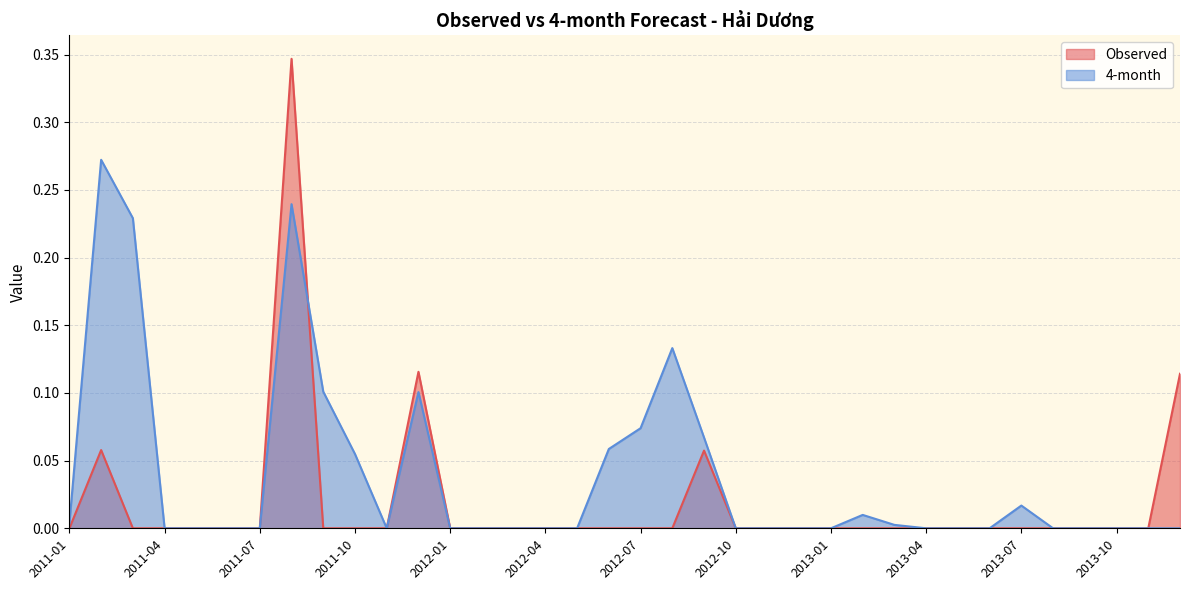

What is the maximum value for 4-month?

0.3